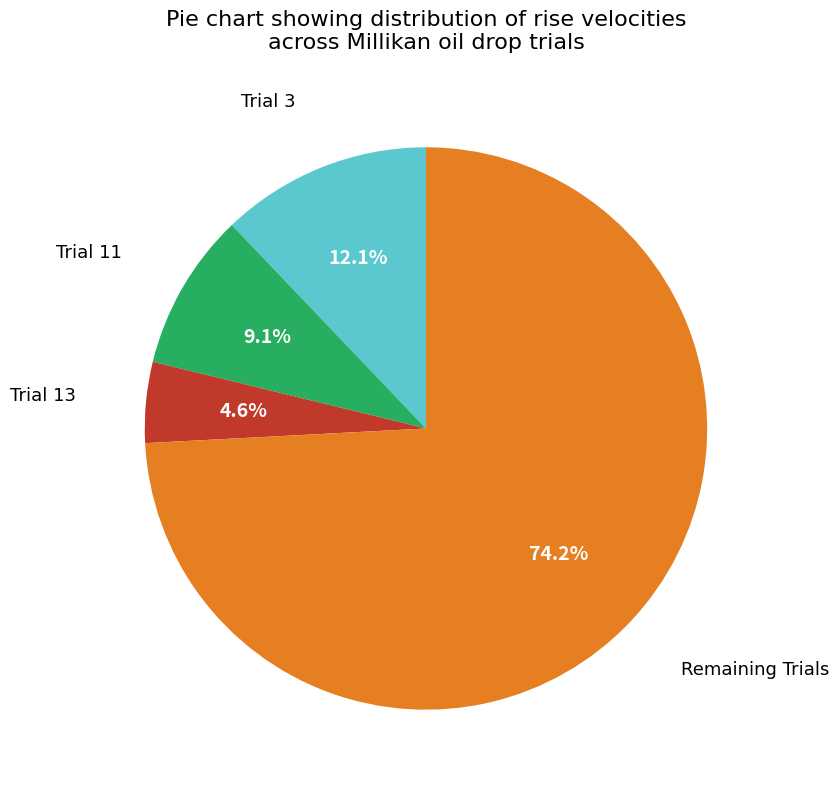

How many segments does this pie chart have?

4